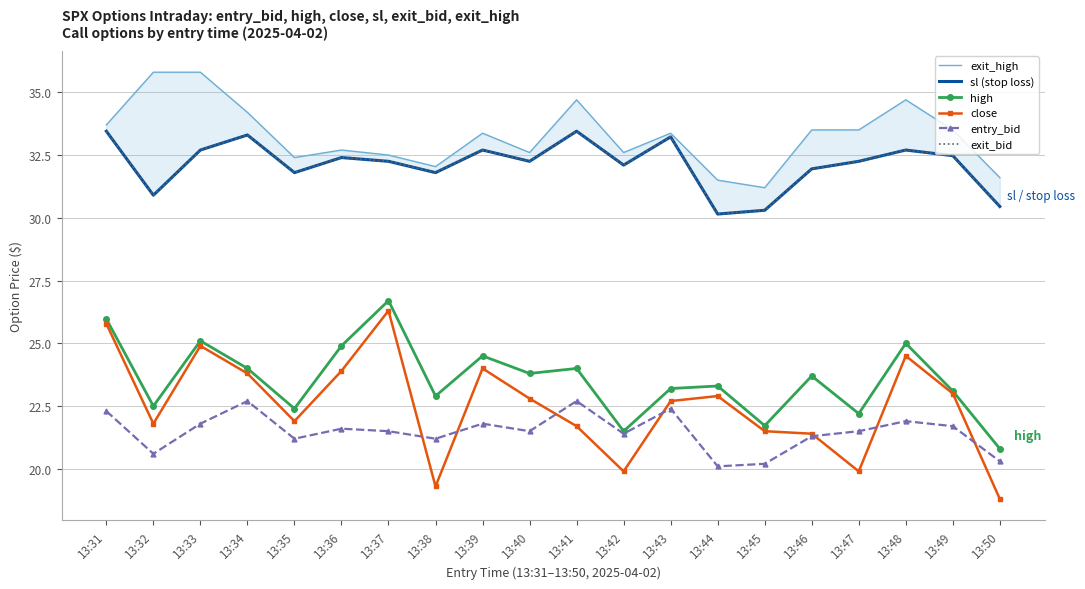

Between 13:32 and 13:50, which series saw the biggest shift?

exit_high